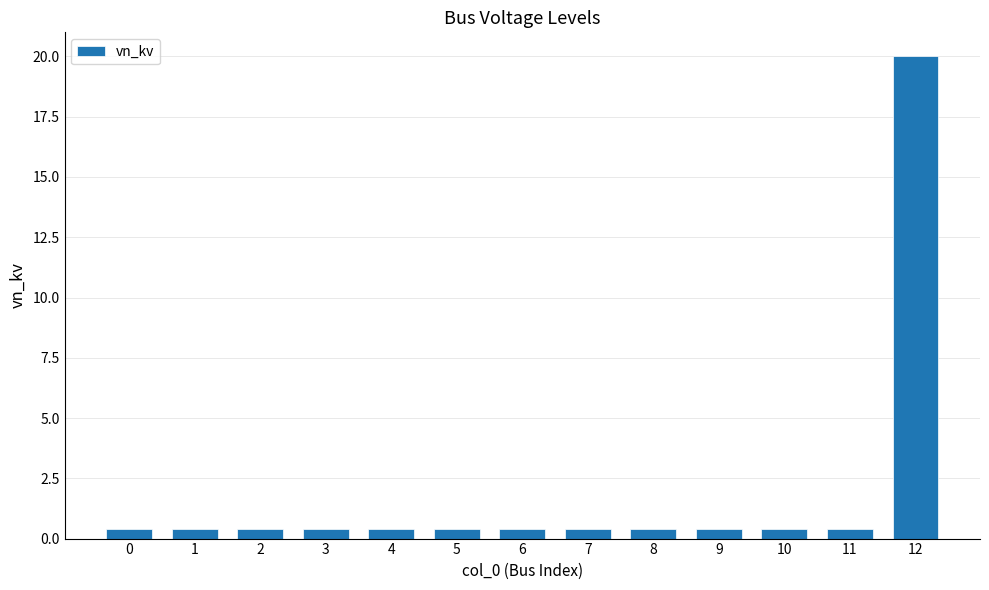

At which category does the chart reach its peak across all series?

12